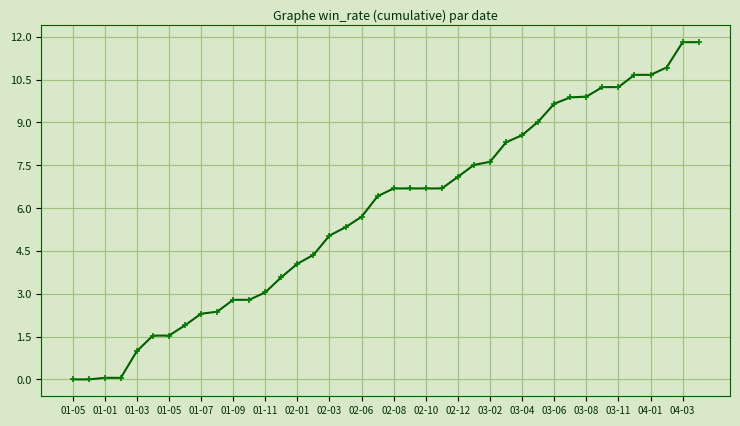

What is the greatest value displayed?

11.8